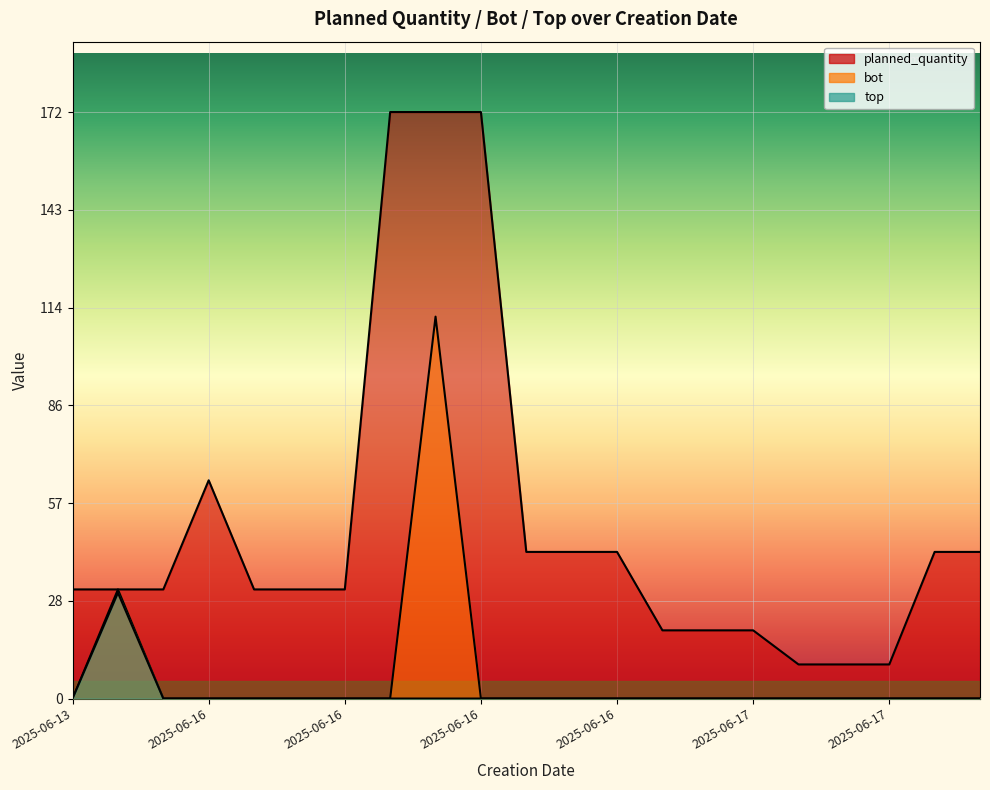

Rank the series at 2025-06-17 16:09 from lowest to highest value.

bot, top, planned_quantity